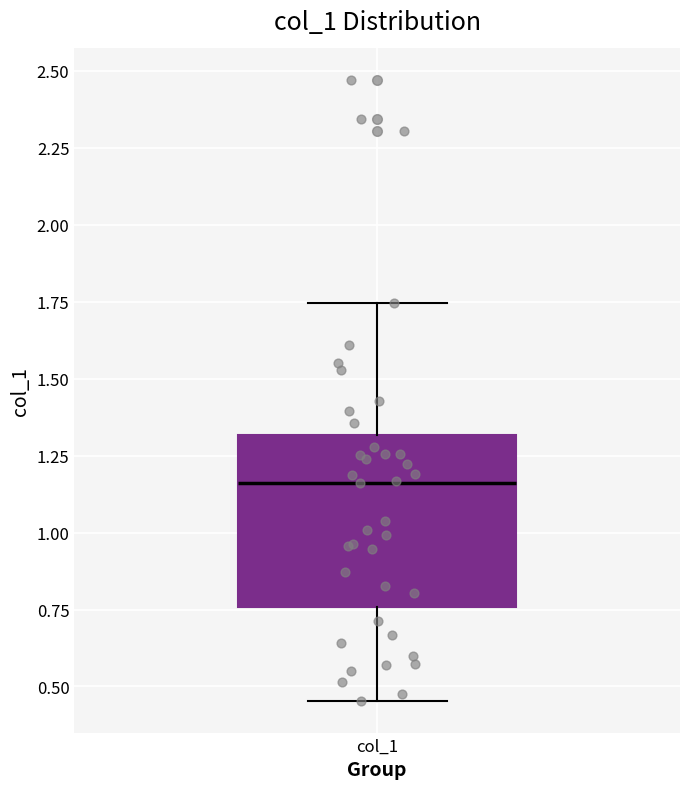

Read this box plot against the y-axis: the position of the median line, the range covered by the box, and the ends of both whiskers. The values are not printed on the chart, so give them approximately, as read against the axis.

median 1.15, box 0.75 to 1.30, whiskers 0.45 to 1.75